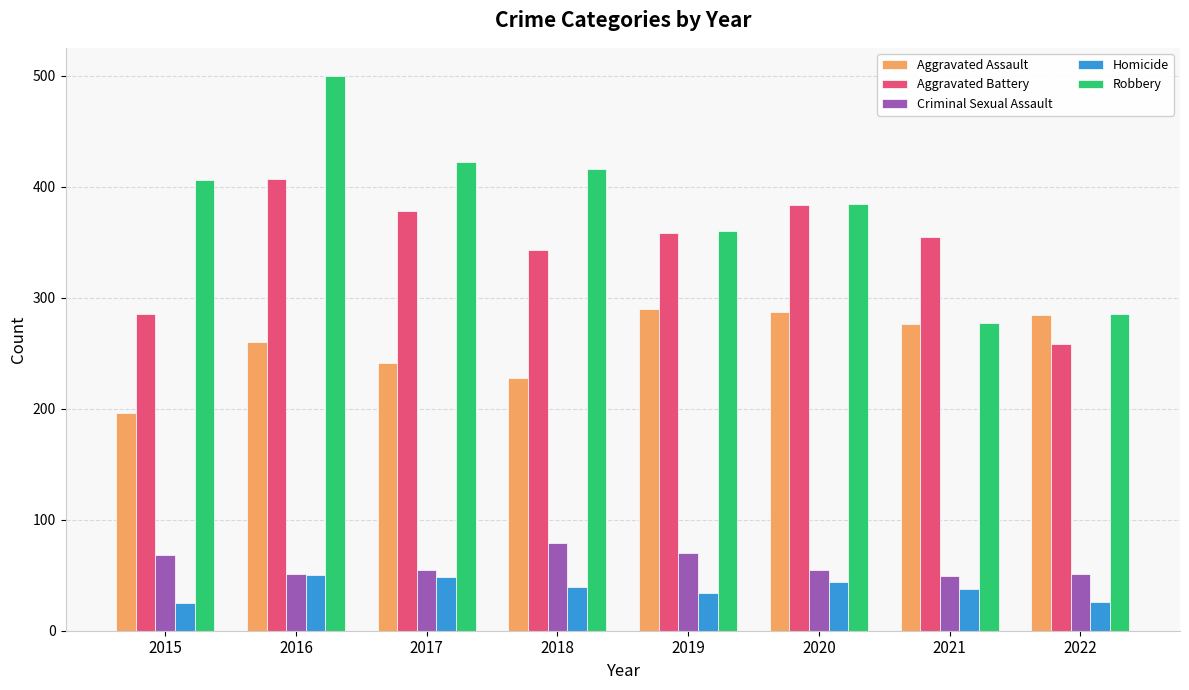

What is the minimum value for Homicide?

25